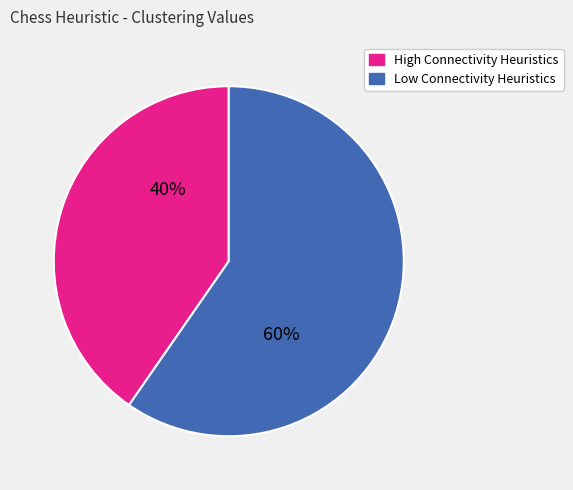

Is there any slice that represents more than half of the pie?

Yes